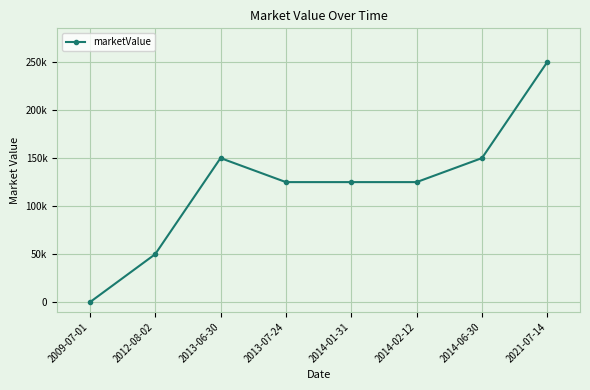

Between 2014-02-12 and 2014-06-30, which is larger?

2014-06-30